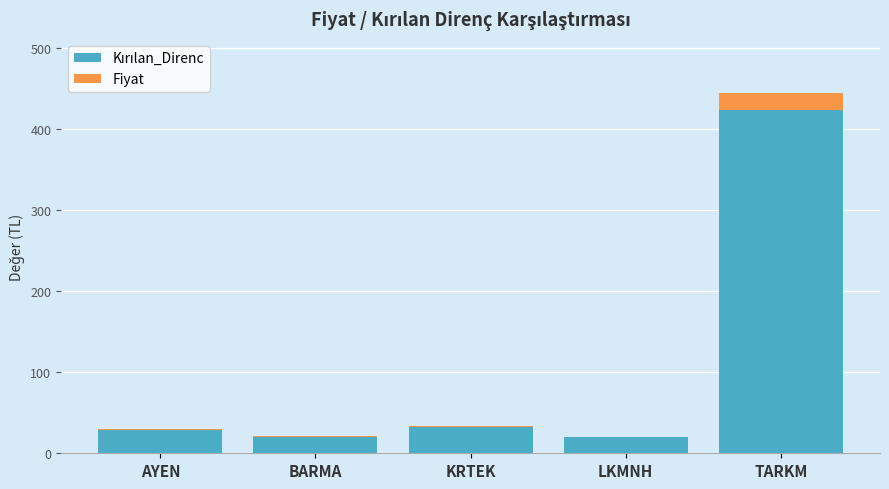

At which category is the sum across all series the highest?

TARKM